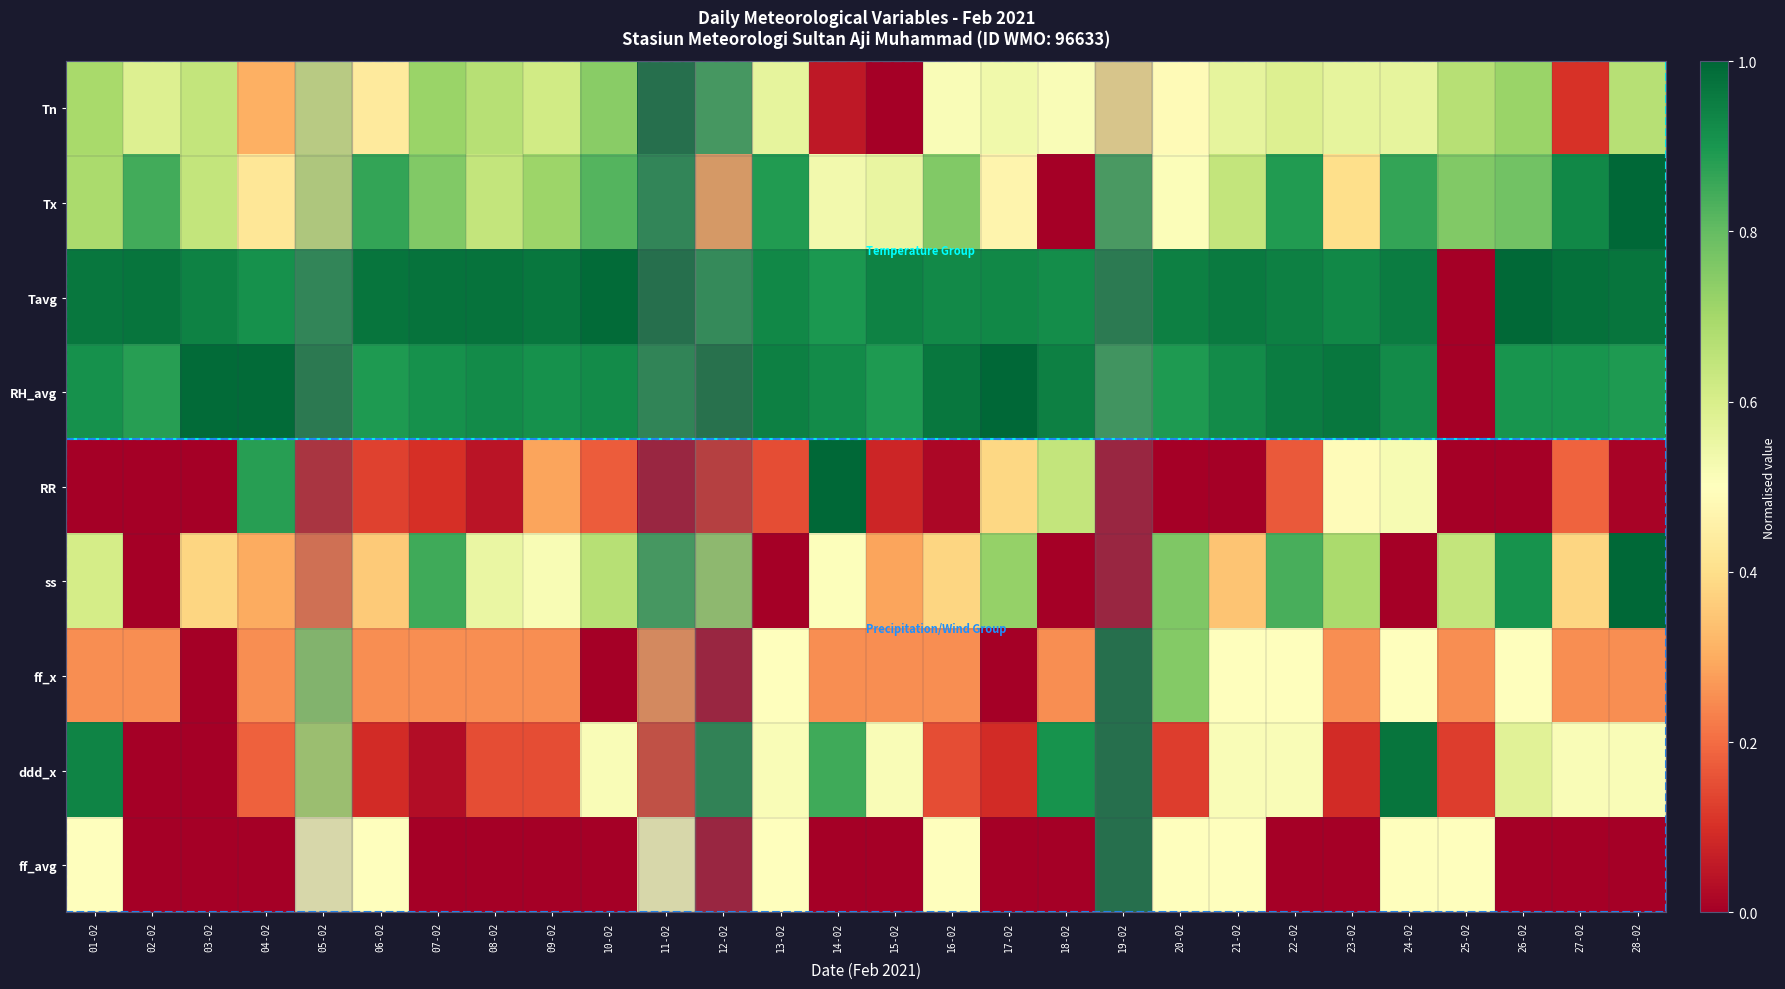

Reading left to right, transcribe all the data shown in this chart.

Tn: 01-02=0.7	02-02=0.6	03-02=0.6	04-02=0.3	05-02=0.6	06-02=0.4	07-02=0.7	08-02=0.7	09-02=0.6	10-02=0.7	11-02=1.0	12-02=0.9	13-02=0.6	14-02=0.1	15-02=0.0	16-02=0.5	17-02=0.5	18-02=0.5	19-02=0.4	20-02=0.5	21-02=0.6	22-02=0.6	23-02=0.6	24-02=0.6	25-02=0.7	26-02=0.7	27-02=0.1	28-02=0.7
Tx: 01-02=0.7	02-02=0.8	03-02=0.6	04-02=0.4	05-02=0.6	06-02=0.9	07-02=0.8	08-02=0.6	09-02=0.7	10-02=0.8	11-02=0.9	12-02=0.3	13-02=0.9	14-02=0.5	15-02=0.6	16-02=0.8	17-02=0.5	18-02=0.0	19-02=0.9	20-02=0.5	21-02=0.6	22-02=0.9	23-02=0.4	24-02=0.9	25-02=0.8	26-02=0.8	27-02=0.9	28-02=1.0
Tavg: 01-02=1.0	02-02=1.0	03-02=0.9	04-02=0.9	05-02=0.9	06-02=1.0	07-02=1.0	08-02=1.0	09-02=1.0	10-02=1.0	11-02=1.0	12-02=0.9	13-02=0.9	14-02=0.9	15-02=0.9	16-02=0.9	17-02=0.9	18-02=0.9	19-02=1.0	20-02=0.9	21-02=1.0	22-02=0.9	23-02=0.9	24-02=1.0	25-02=0.0	26-02=1.0	27-02=1.0	28-02=1.0
RH_avg: 01-02=0.9	02-02=0.9	03-02=1.0	04-02=1.0	05-02=1.0	06-02=0.9	07-02=0.9	08-02=0.9	09-02=0.9	10-02=0.9	11-02=0.9	12-02=1.0	13-02=0.9	14-02=0.9	15-02=0.9	16-02=1.0	17-02=1.0	18-02=0.9	19-02=0.9	20-02=0.9	21-02=0.9	22-02=1.0	23-02=1.0	24-02=0.9	25-02=0.0	26-02=0.9	27-02=0.9	28-02=0.9
RR: 01-02=0.0	02-02=0.0	03-02=0.0	04-02=0.9	05-02=0.0	06-02=0.1	07-02=0.1	08-02=0.0	09-02=0.3	10-02=0.2	11-02=0.0	12-02=0.1	13-02=0.1	14-02=1.0	15-02=0.1	16-02=0.0	17-02=0.4	18-02=0.6	19-02=0.0	20-02=0.0	21-02=0.0	22-02=0.2	23-02=0.5	24-02=0.5	25-02=0.0	26-02=0.0	27-02=0.2	28-02=0.0
ss: 01-02=0.6	02-02=0.0	03-02=0.4	04-02=0.3	05-02=0.2	06-02=0.4	07-02=0.9	08-02=0.6	09-02=0.5	10-02=0.7	11-02=0.9	12-02=0.7	13-02=0.0	14-02=0.5	15-02=0.3	16-02=0.4	17-02=0.7	18-02=0.0	19-02=0.0	20-02=0.8	21-02=0.3	22-02=0.8	23-02=0.7	24-02=0.0	25-02=0.6	26-02=0.9	27-02=0.4	28-02=1.0
ff_x: 01-02=0.2	02-02=0.2	03-02=0.0	04-02=0.2	05-02=0.8	06-02=0.2	07-02=0.2	08-02=0.2	09-02=0.2	10-02=0.0	11-02=0.2	12-02=0.0	13-02=0.5	14-02=0.2	15-02=0.2	16-02=0.2	17-02=0.0	18-02=0.2	19-02=1.0	20-02=0.8	21-02=0.5	22-02=0.5	23-02=0.2	24-02=0.5	25-02=0.2	26-02=0.5	27-02=0.2	28-02=0.2
ddd_x: 01-02=0.9	02-02=0.0	03-02=0.0	04-02=0.2	05-02=0.7	06-02=0.1	07-02=0.0	08-02=0.2	09-02=0.2	10-02=0.5	11-02=0.1	12-02=0.9	13-02=0.5	14-02=0.8	15-02=0.5	16-02=0.2	17-02=0.1	18-02=0.9	19-02=1.0	20-02=0.1	21-02=0.5	22-02=0.5	23-02=0.1	24-02=1.0	25-02=0.1	26-02=0.6	27-02=0.5	28-02=0.5
ff_avg: 01-02=0.5	02-02=0.0	03-02=0.0	04-02=0.0	05-02=0.5	06-02=0.5	07-02=0.0	08-02=0.0	09-02=0.0	10-02=0.0	11-02=0.5	12-02=0.0	13-02=0.5	14-02=0.0	15-02=0.0	16-02=0.5	17-02=0.0	18-02=0.0	19-02=1.0	20-02=0.5	21-02=0.5	22-02=0.0	23-02=0.0	24-02=0.5	25-02=0.5	26-02=0.0	27-02=0.0	28-02=0.0